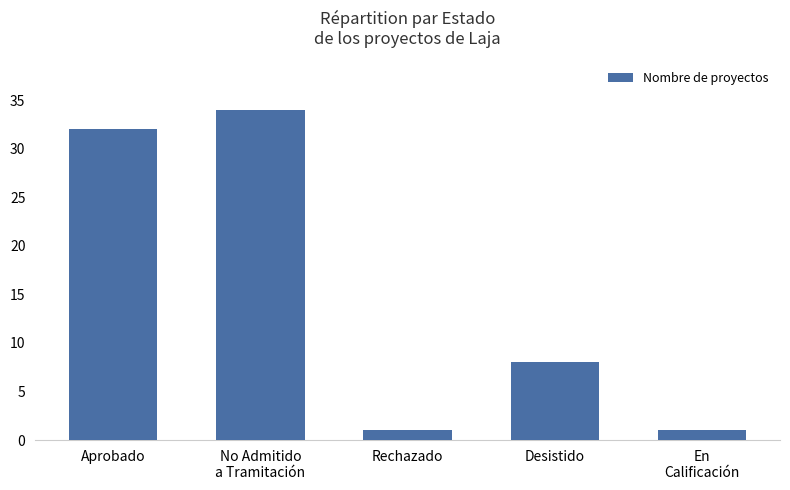

What is the change in value from Desistido to En
Calificación?

-7